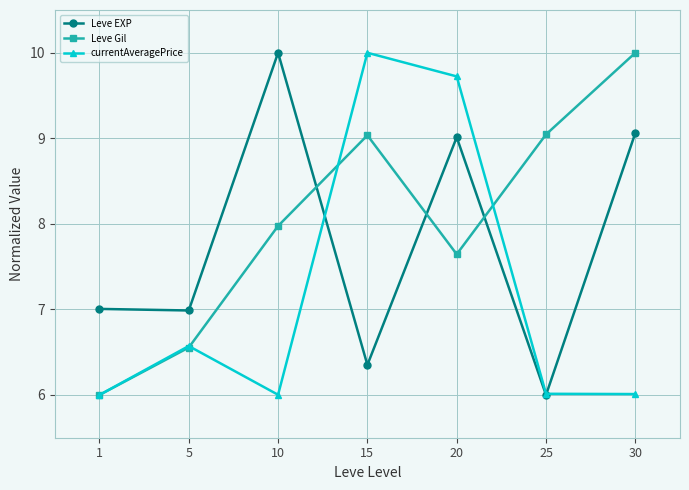

Reading left to right, extract all data points from this chart.

Leve EXP: 1=7.0	5=7.0	10=10.0	15=6.4	20=9.0	25=6.0	30=9.1
Leve Gil: 1=6.0	5=6.6	10=8.0	15=9.0	20=7.6	25=9.0	30=10.0
currentAveragePrice: 1=6.0	5=6.6	10=6.0	15=10.0	20=9.7	25=6.0	30=6.0